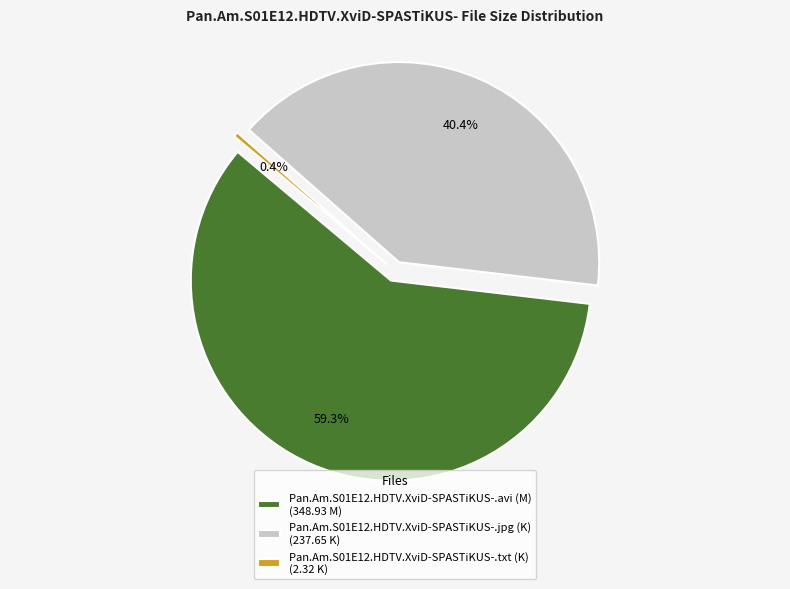

How many slices are in this pie chart?

3